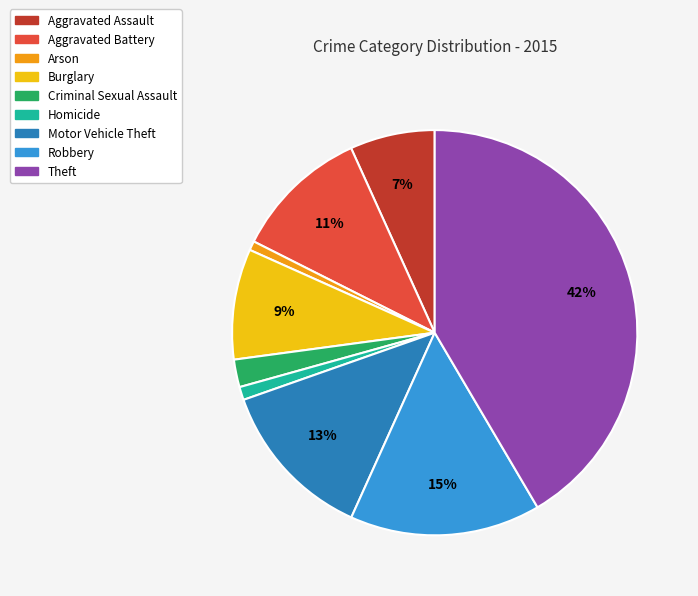

True or false: Aggravated Assault accounts for 16% of the total.

False